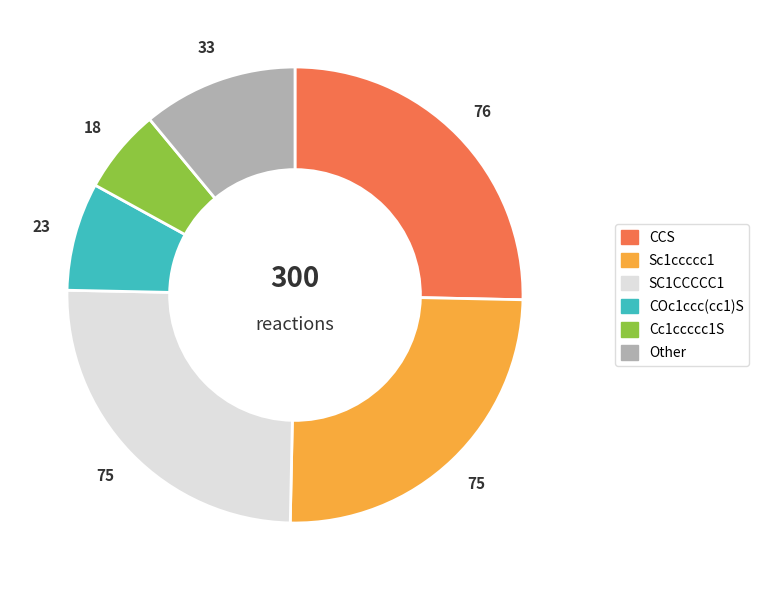

Is there any slice that represents more than half of the pie?

No